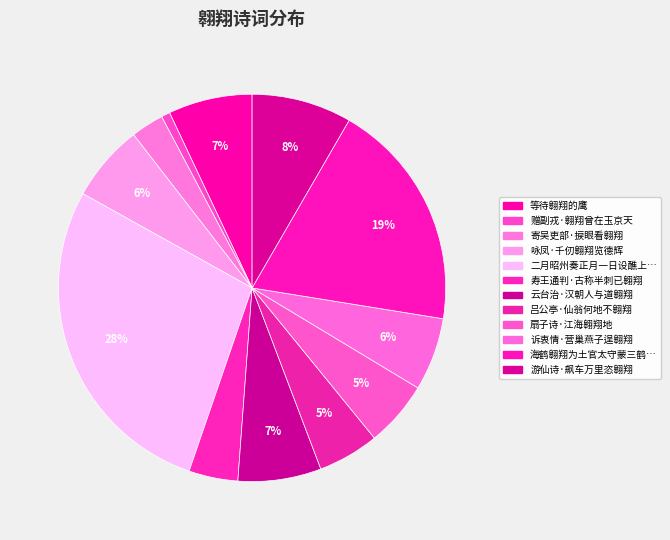

Which slice is the largest?

二月昭州奏正月一日设醮上玉皇表烧钱次有鹤一只翱翔久之西北去